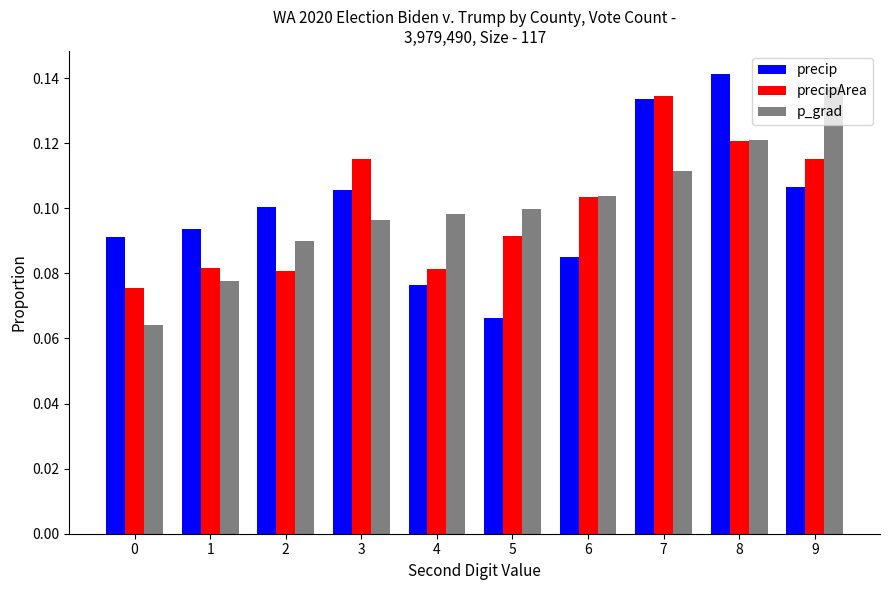

True or false: p_grad has a value of 0.1 at 6.

True